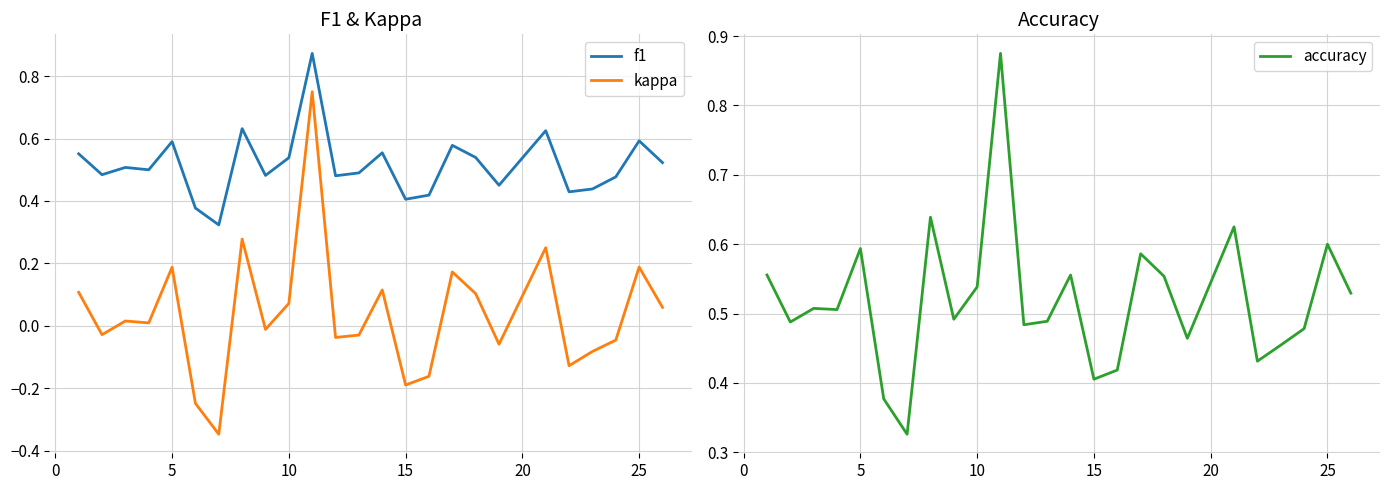

Which series has the largest total across all categories?

accuracy